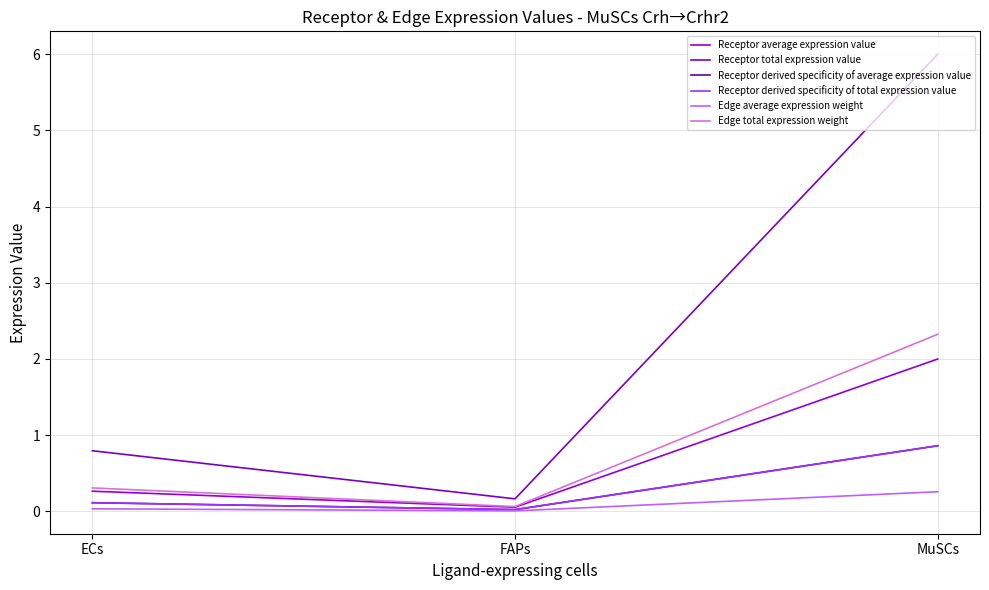

What is the sum of the Receptor total expression value values at ECs and FAPs?

1.0